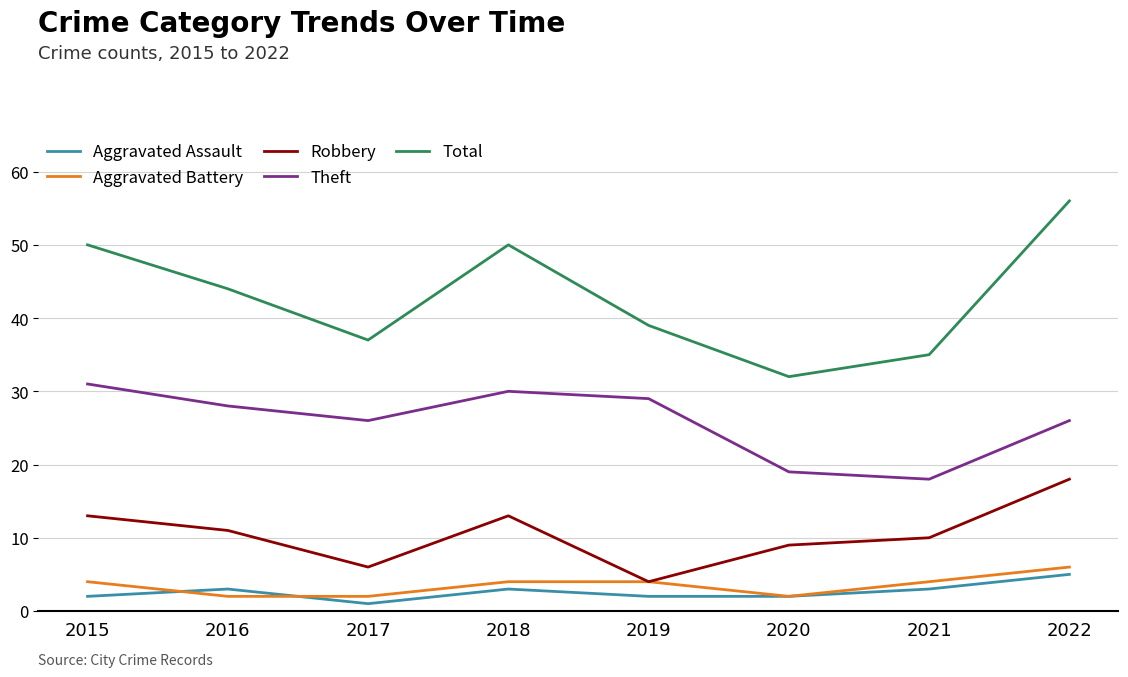

True or false: Aggravated Battery and Total intersect in this chart.

False